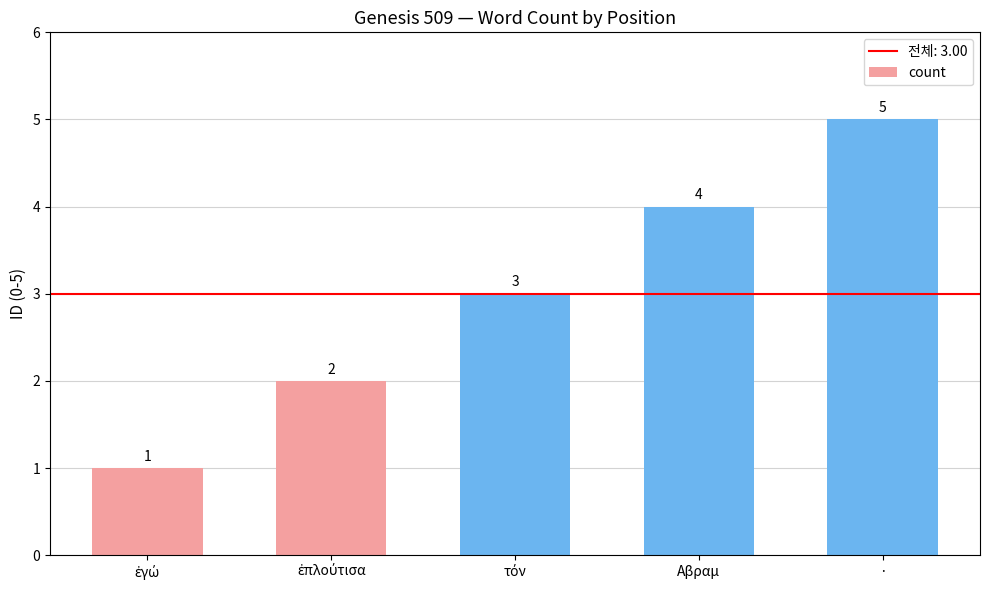

What value does the data have at ·?

5